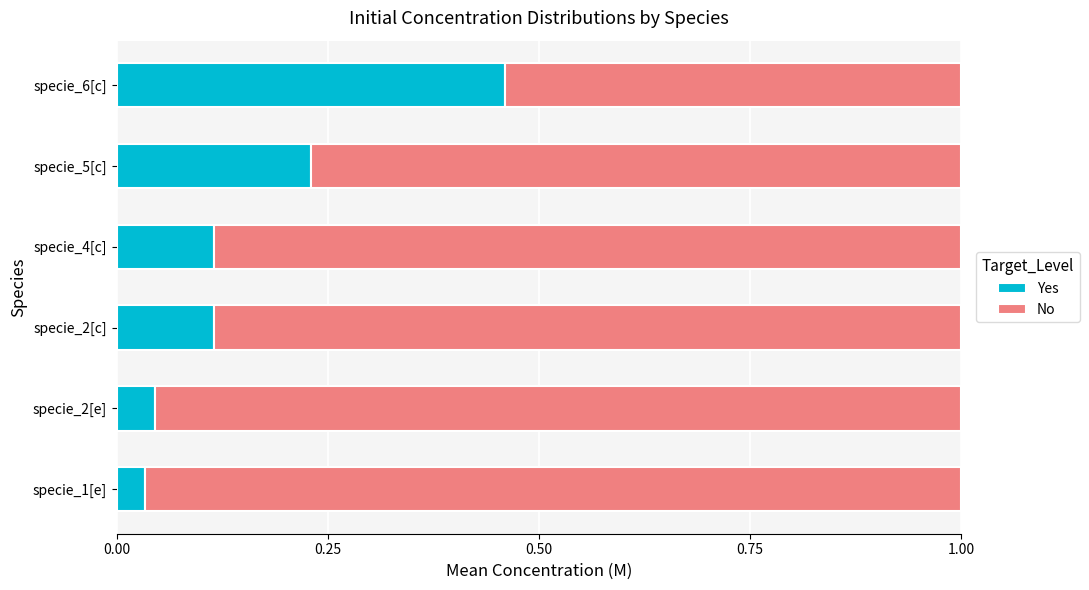

How many distinct data groups are displayed?

2